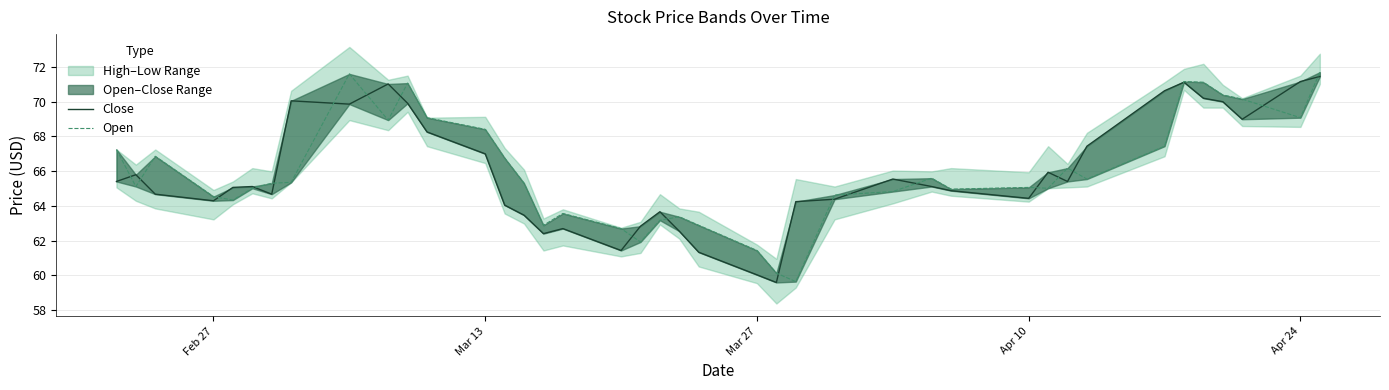

What is the minimum value shown in the chart?

59.6